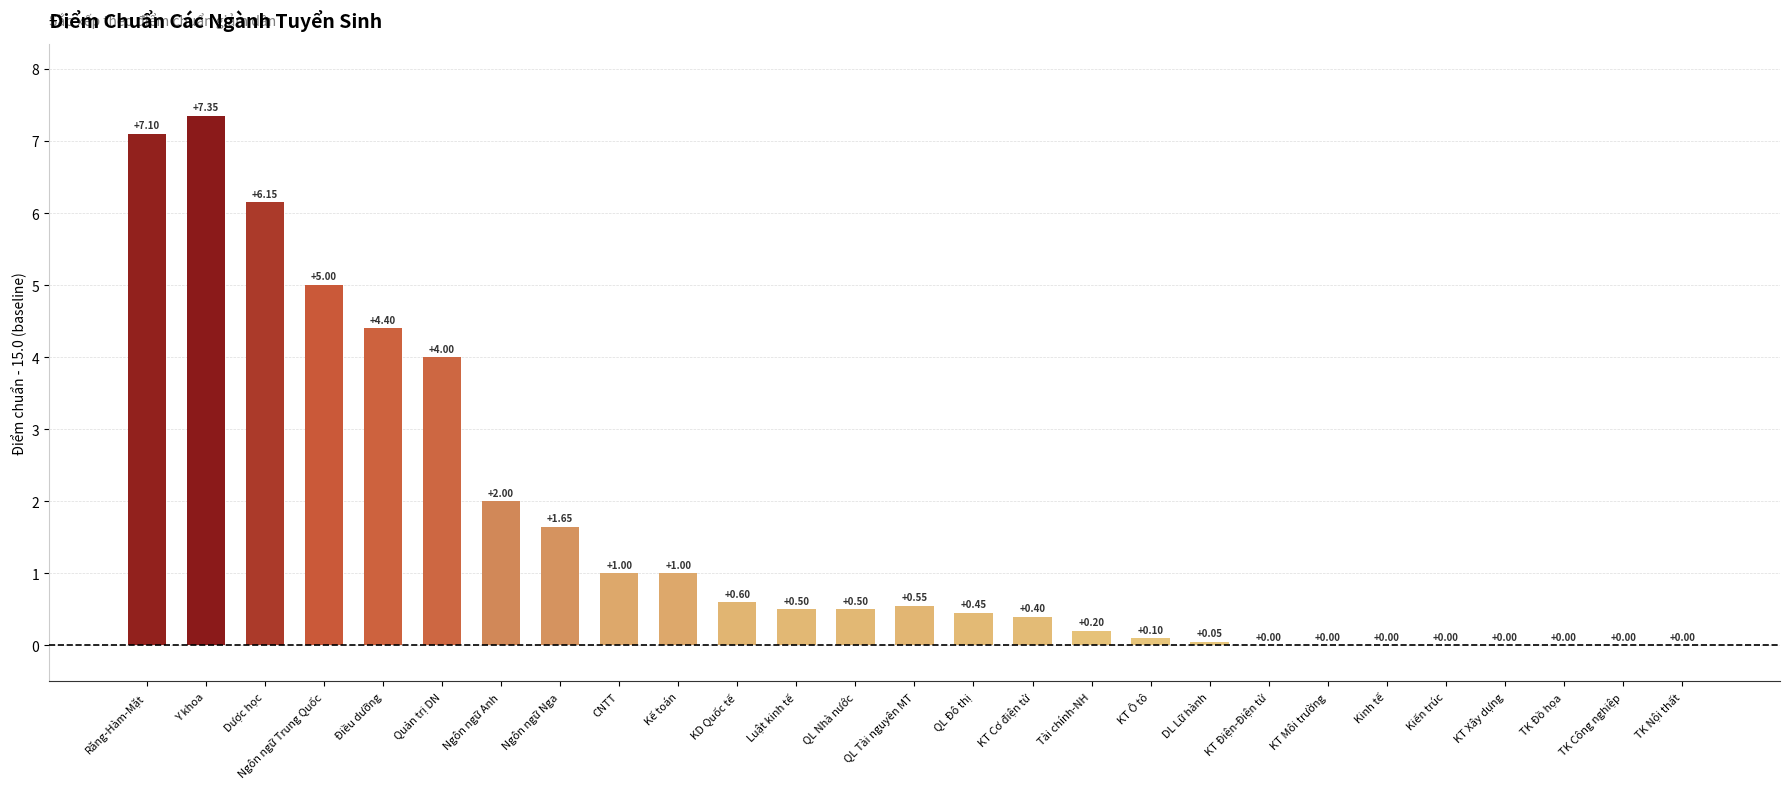

Which has a higher value, KT Điện-Điện tử or Quản trị DN?

Quản trị DN